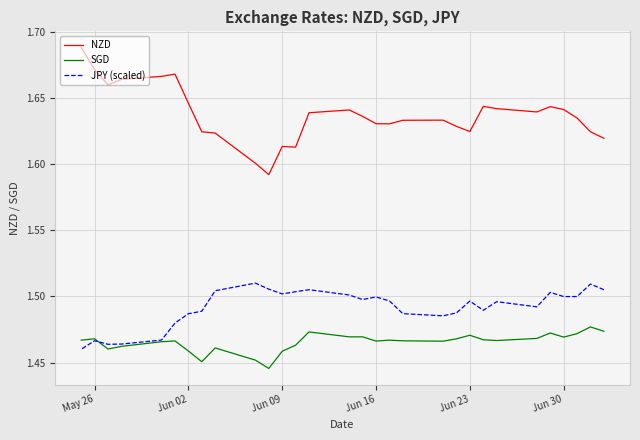

What is the greatest value displayed?

1.7